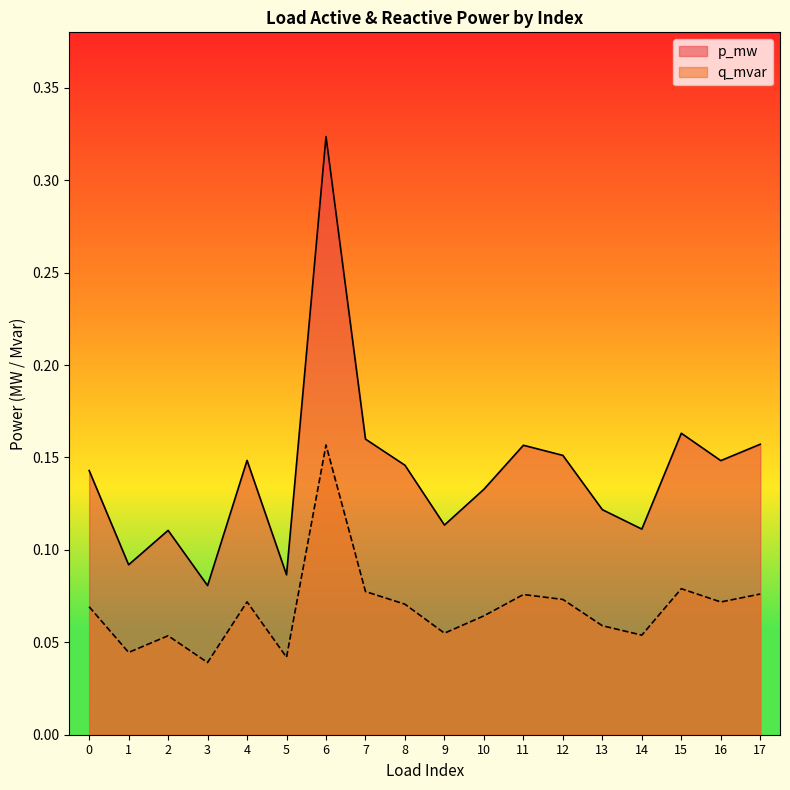

Which category has the lowest value in the q_mvar series?

3